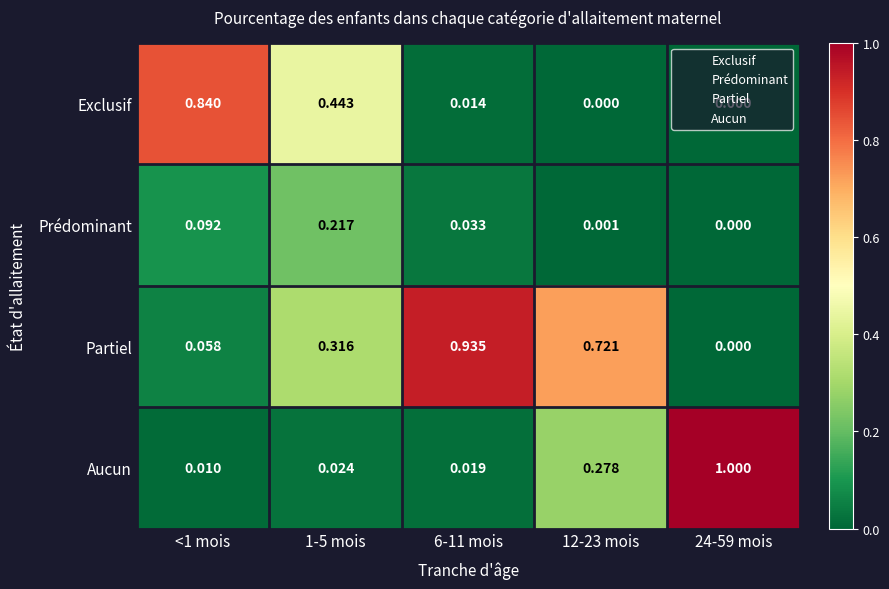

How many categories are shown in the chart?

5